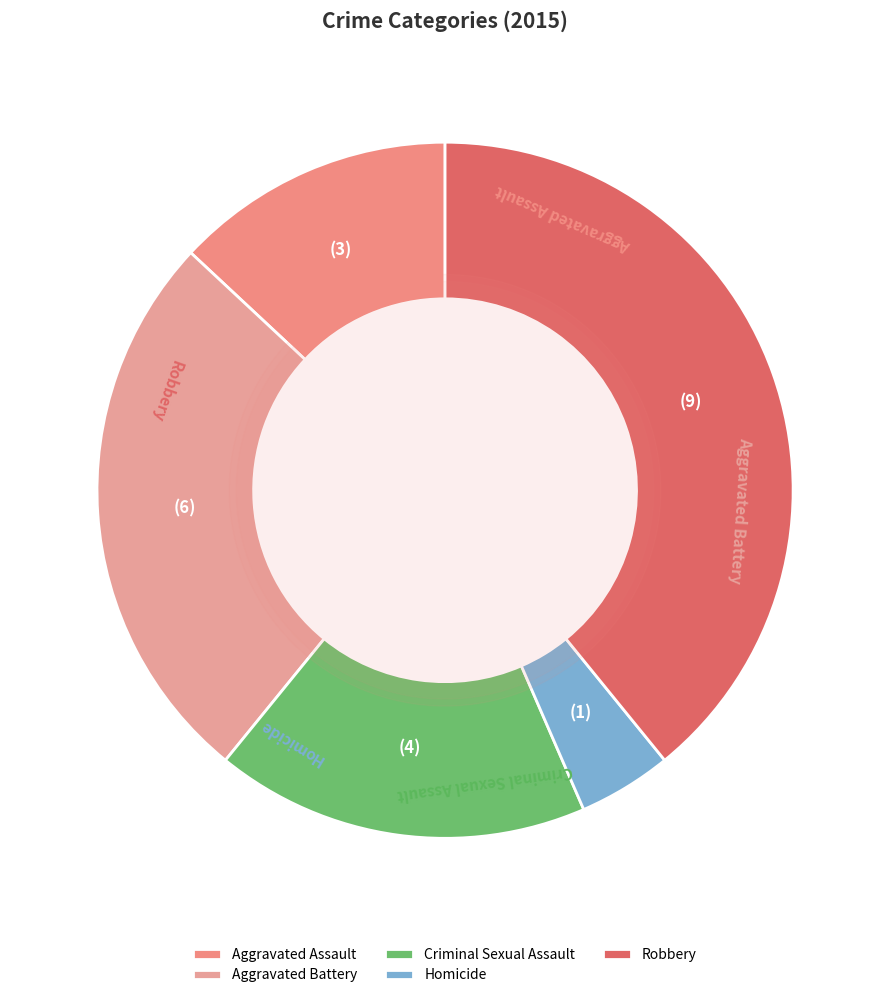

What is the total percentage of Robbery and Aggravated Assault?

52.2%